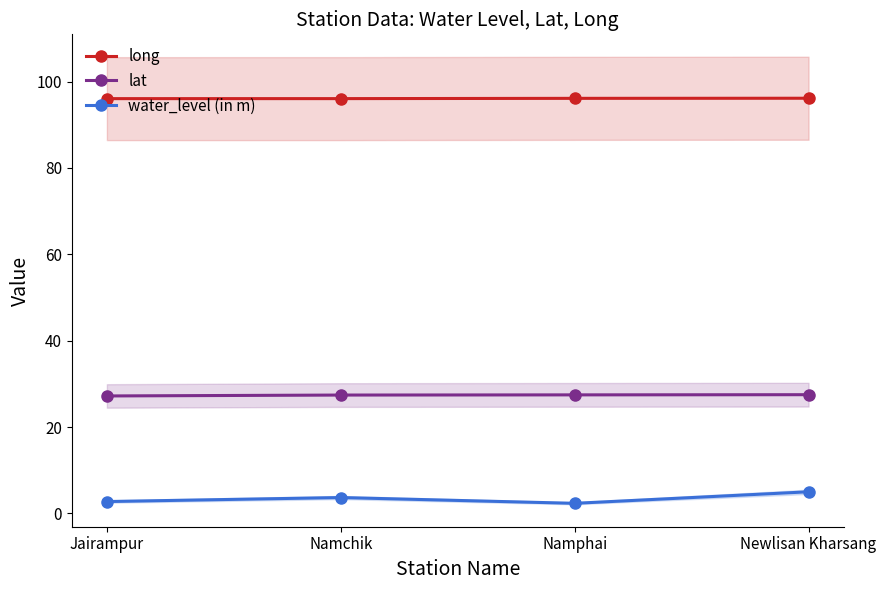

True or false: long has a value of 136.0 at Namchik.

False